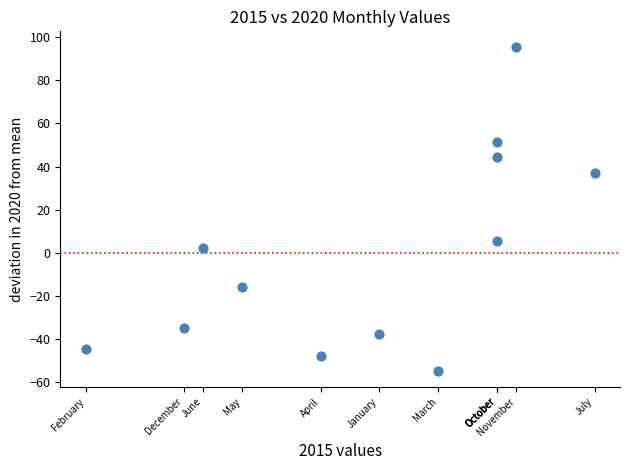

What is the range of Y values (max minus min)?

150.0